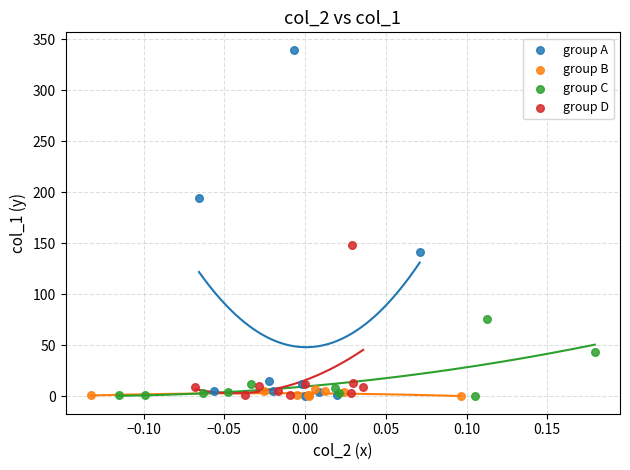

Which series contains the highest Y value?

group A